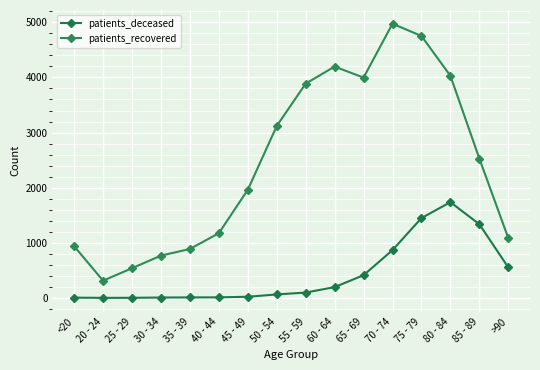

True or false: patients_deceased and patients_recovered intersect in this chart.

False